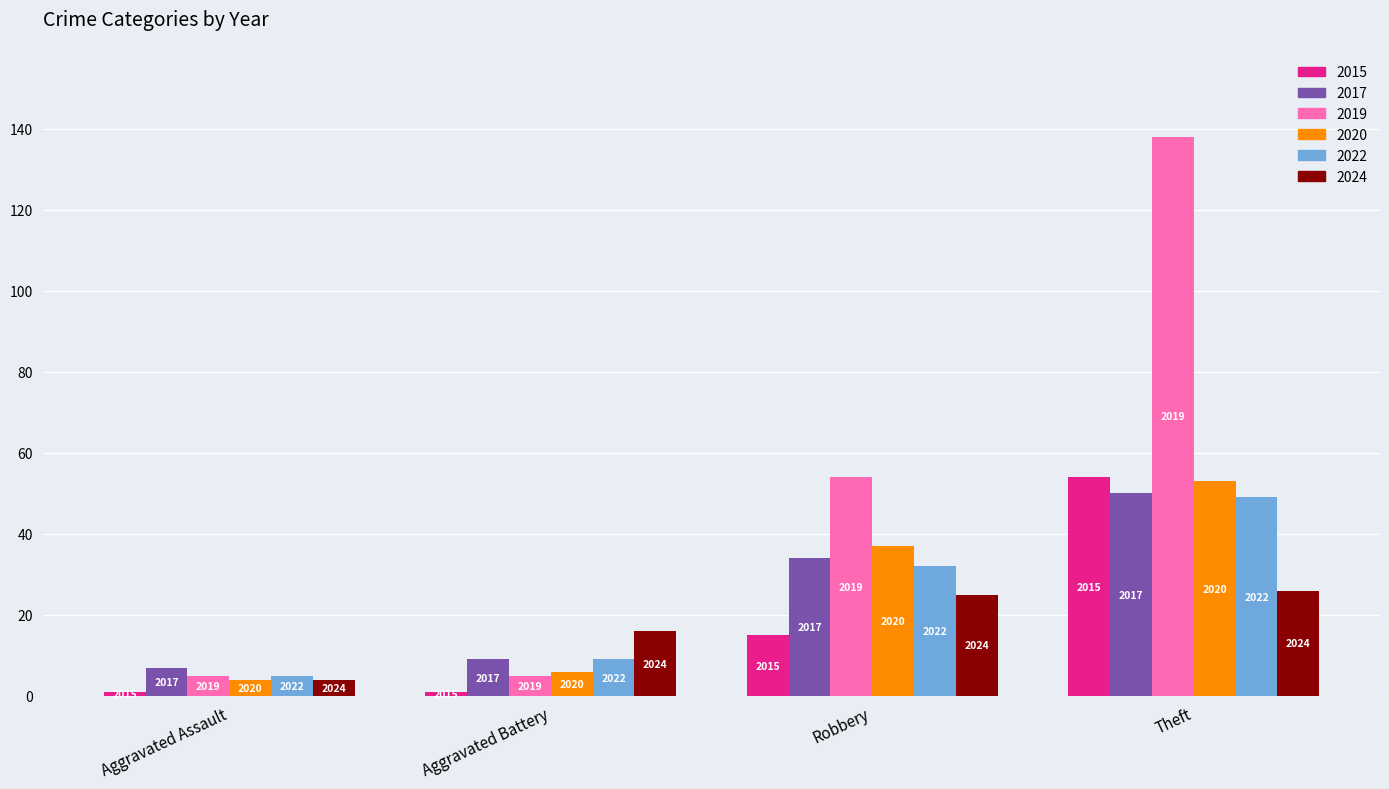

What is the sum of the 2017 values at Aggravated Battery and Robbery?

43